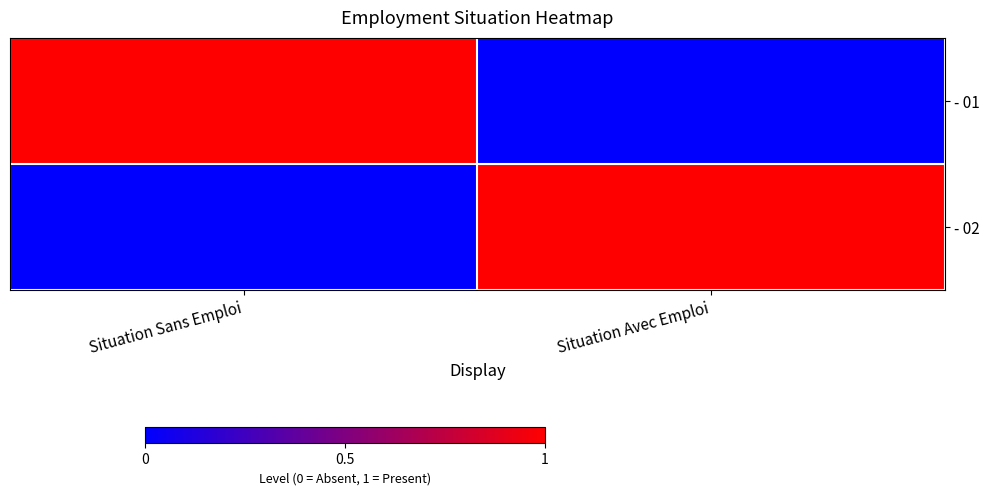

What is the difference between the highest and lowest values at Situation Sans Emploi?

1